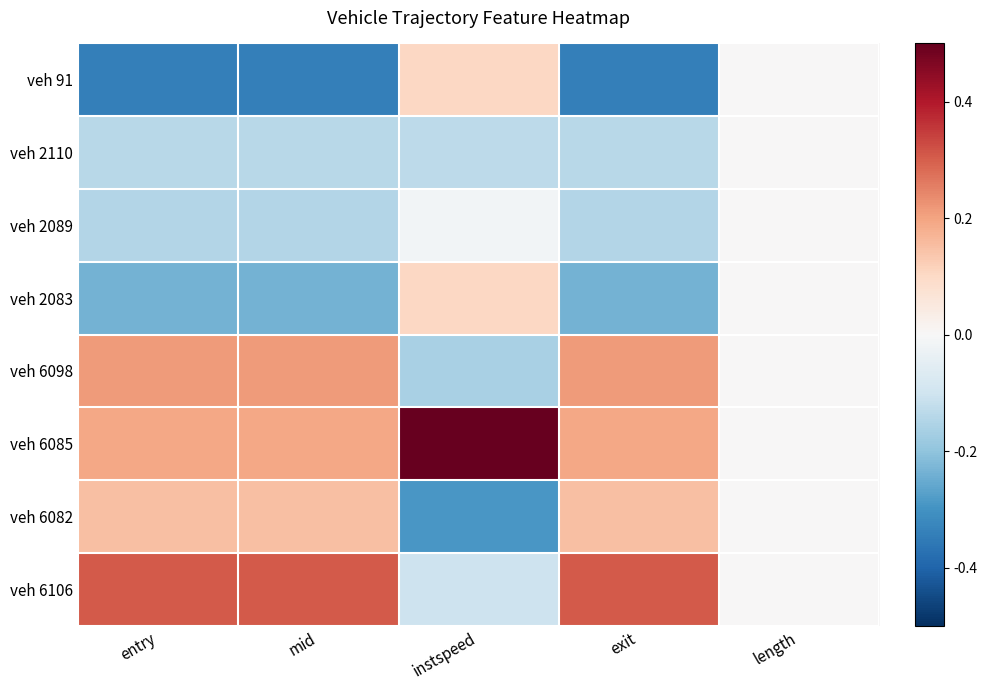

What is the spread (max minus min) of values at entry?

2.9